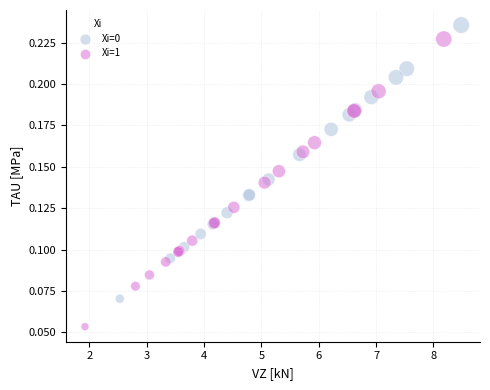

What are all the series names shown in the legend?

Xi=0, Xi=1